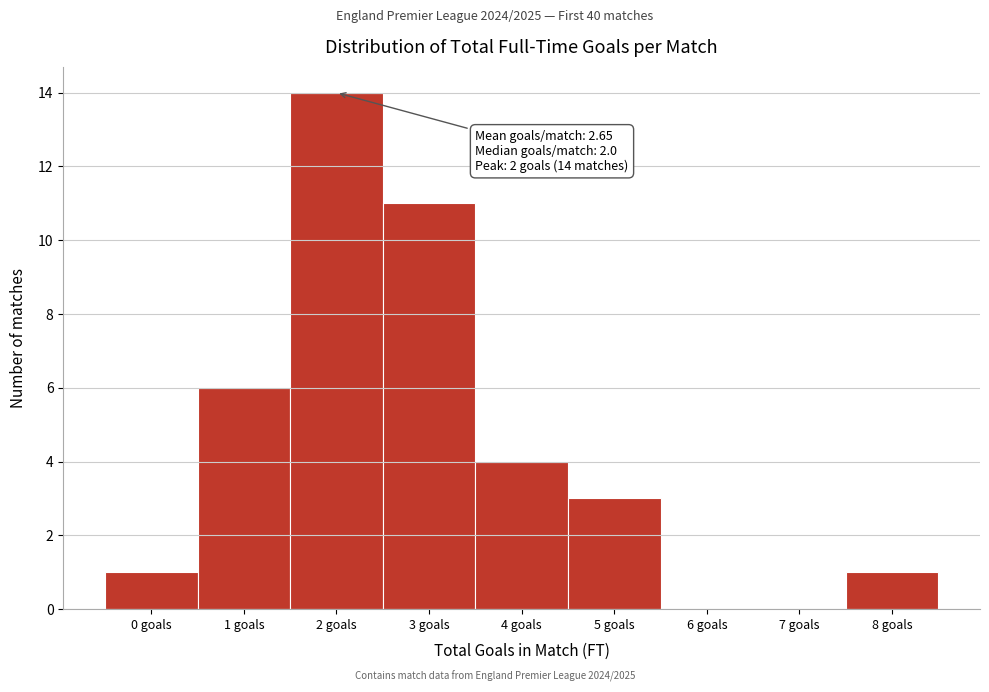

Which range on the x-axis has the tallest bar?

1.5 to 2.5